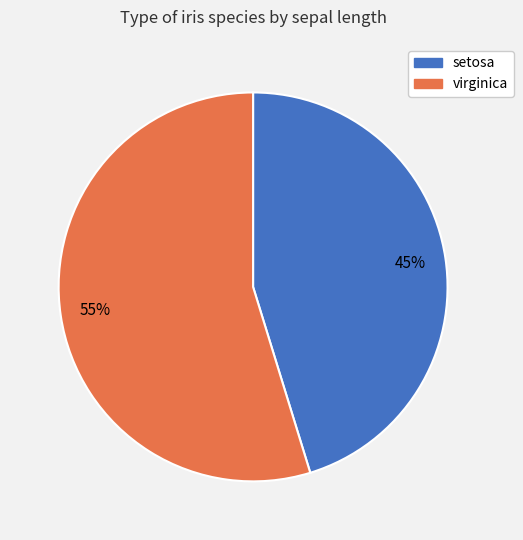

To the nearest percent, what percentage of the pie is setosa?

45%